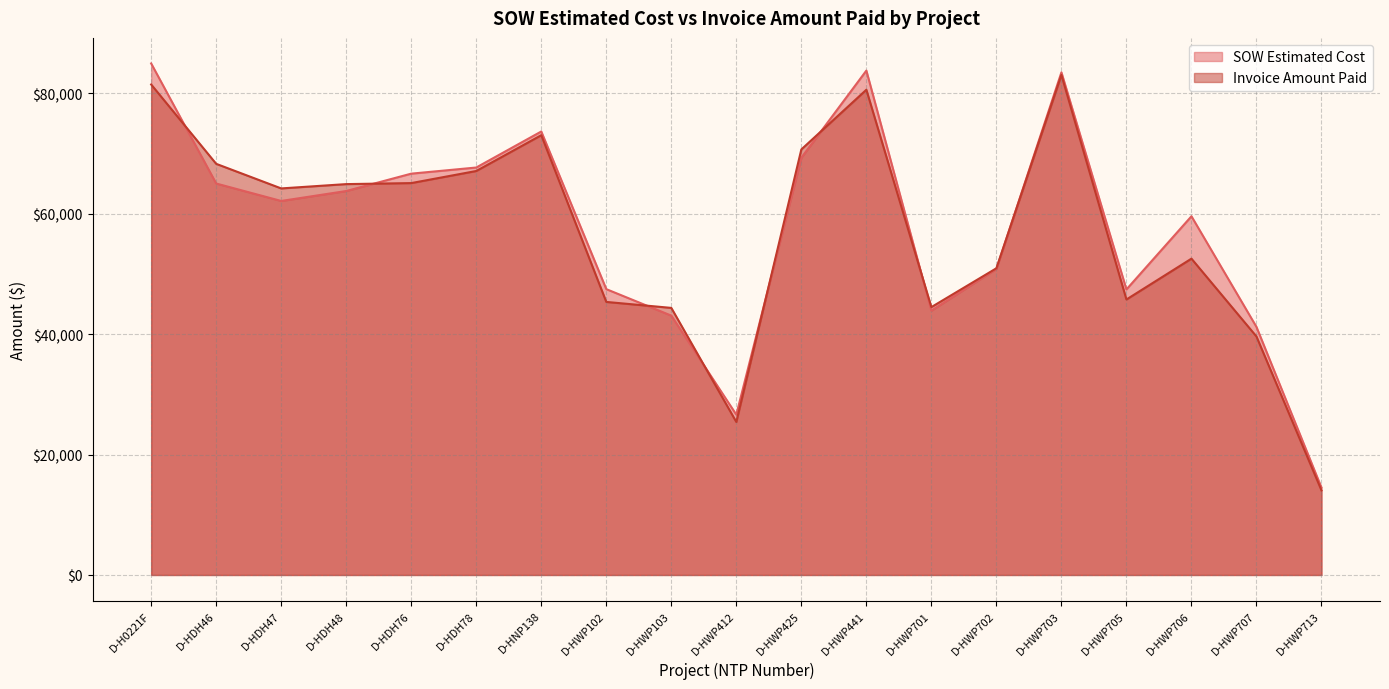

What is the total value across all series at D-HDH76?

131710.0